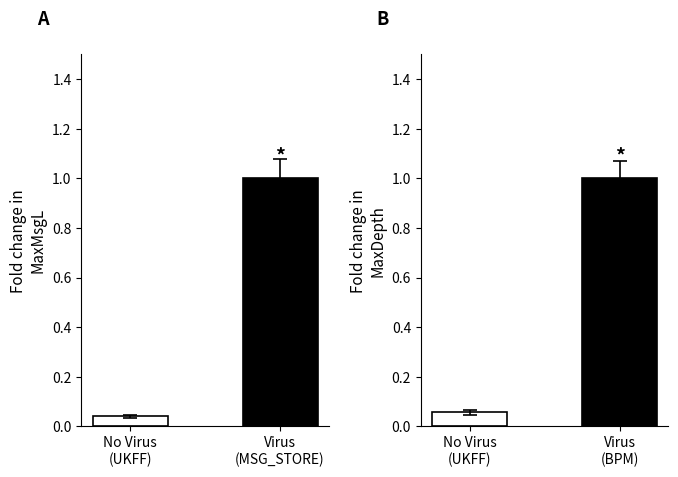

Which series has the largest range (max minus min)?

MaxMsgL